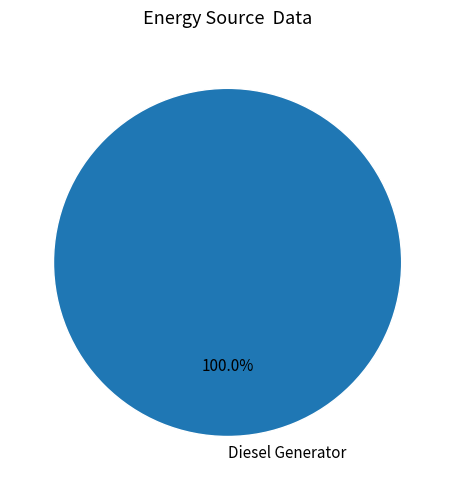

Rank the categories by value from highest to lowest.

Diesel Generator